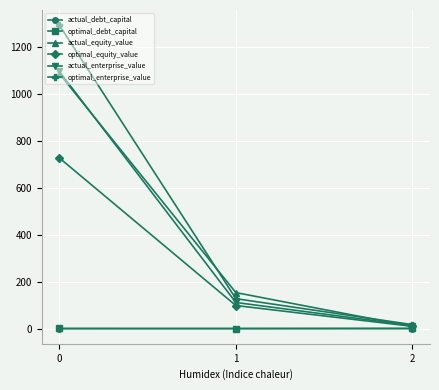

How many data points in optimal_enterprise_value are above 127?

2